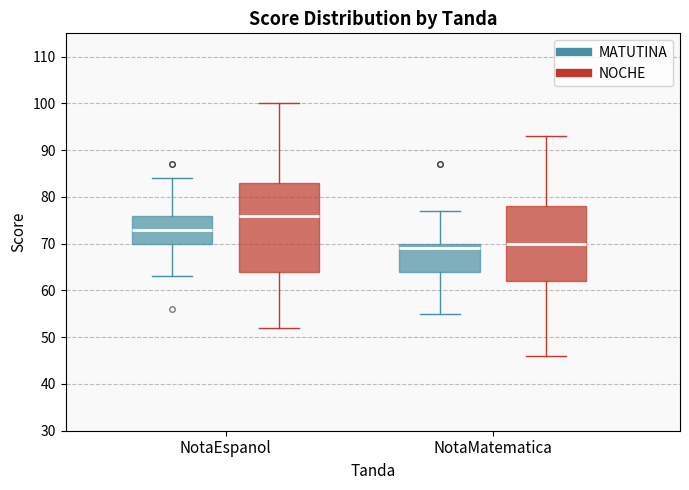

Which box's median line is the highest?

NotaEspanol (NOCHE)